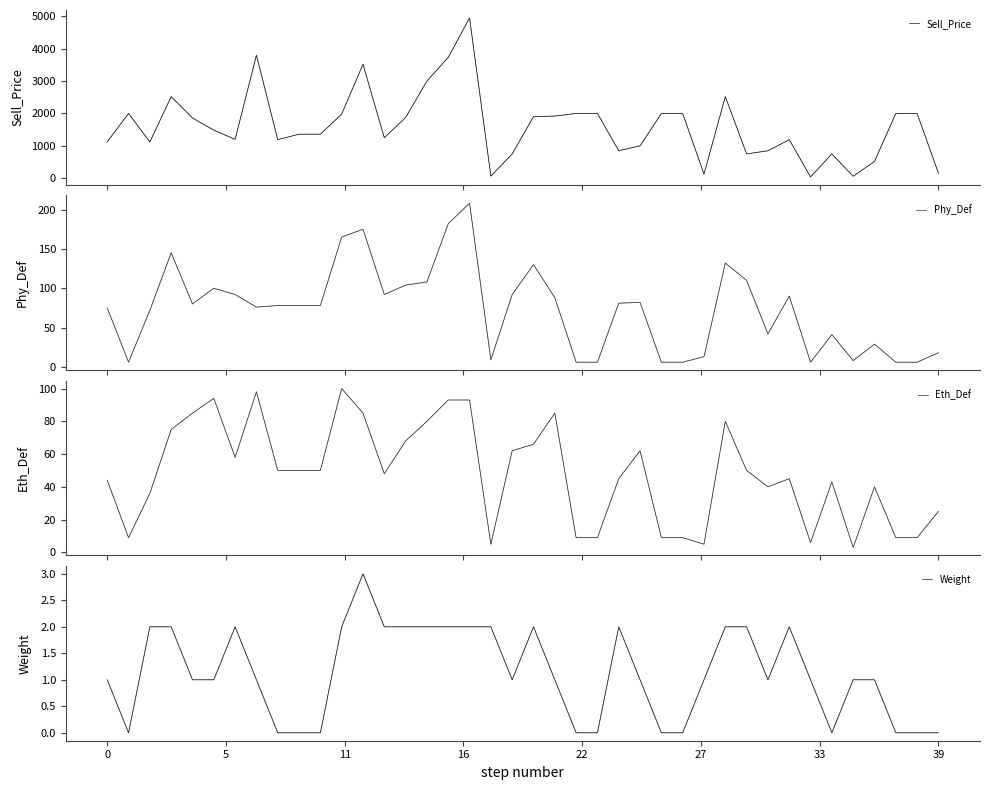

Rank the series at 28 from highest to lowest value.

Sell_Price, Phy_Def, Eth_Def, Weight